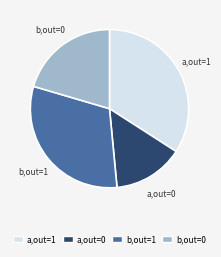

Is there any slice that represents more than half of the pie?

No